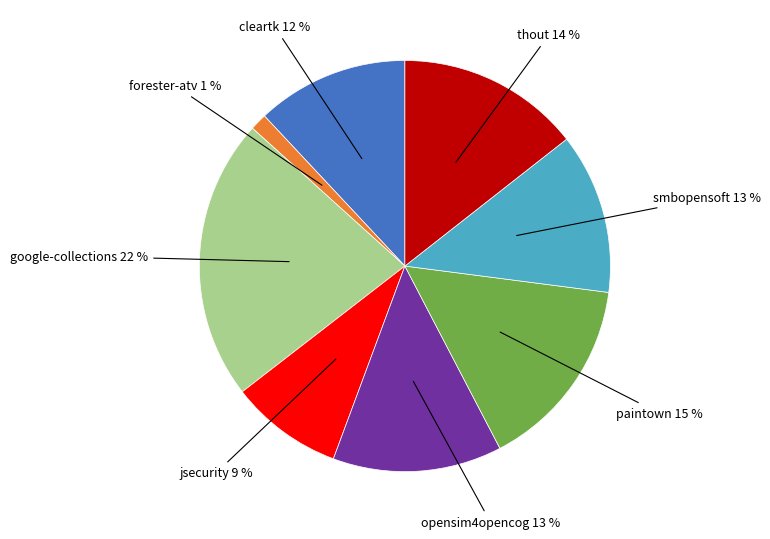

How many slices are in this pie chart?

8